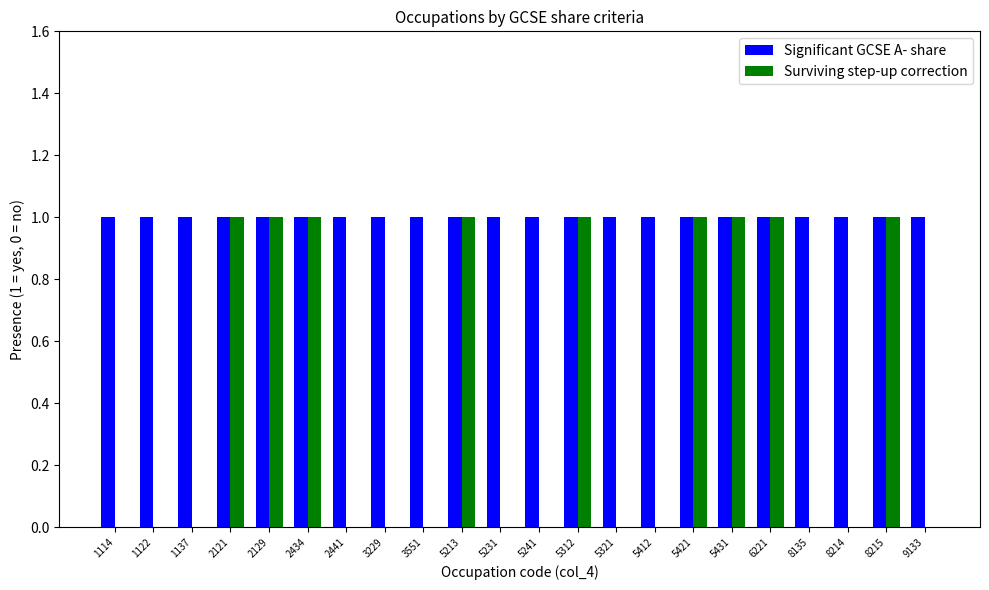

The value of Surviving step-up correction at 2441 is 0. True or false?

True